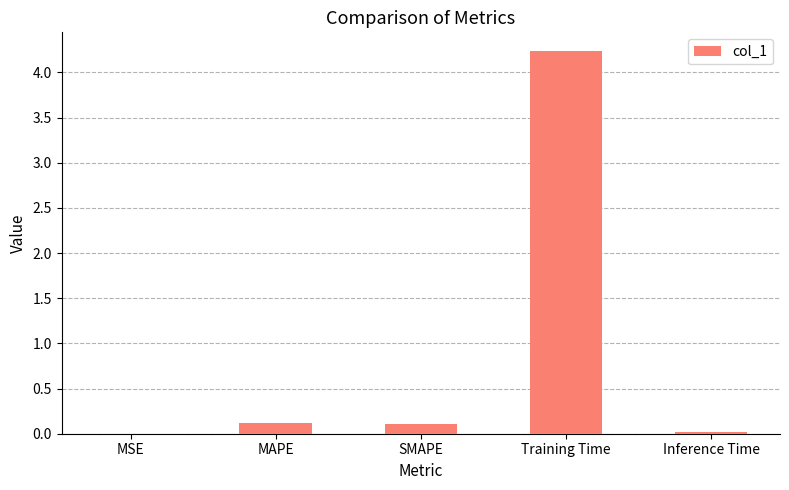

Which label corresponds to the largest value in the chart?

Training Time